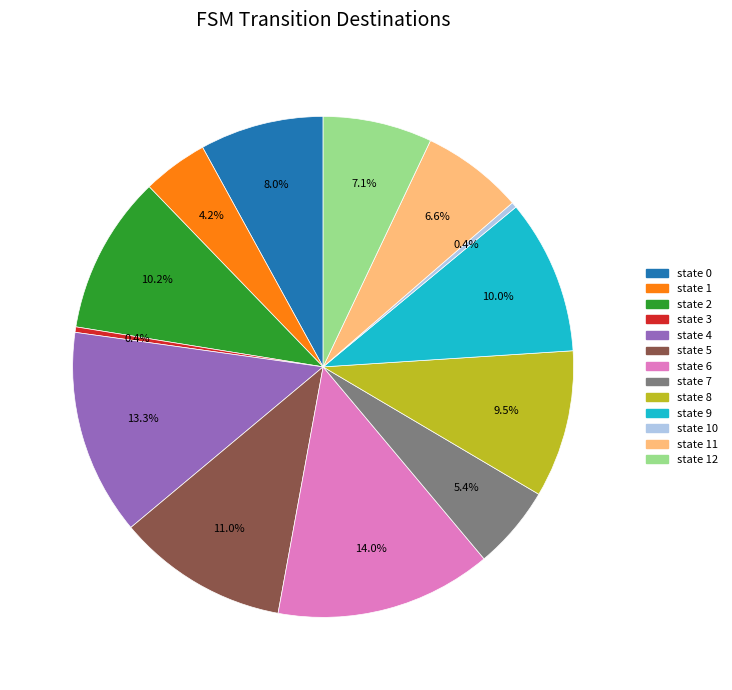

Is there any slice that represents more than half of the pie?

No